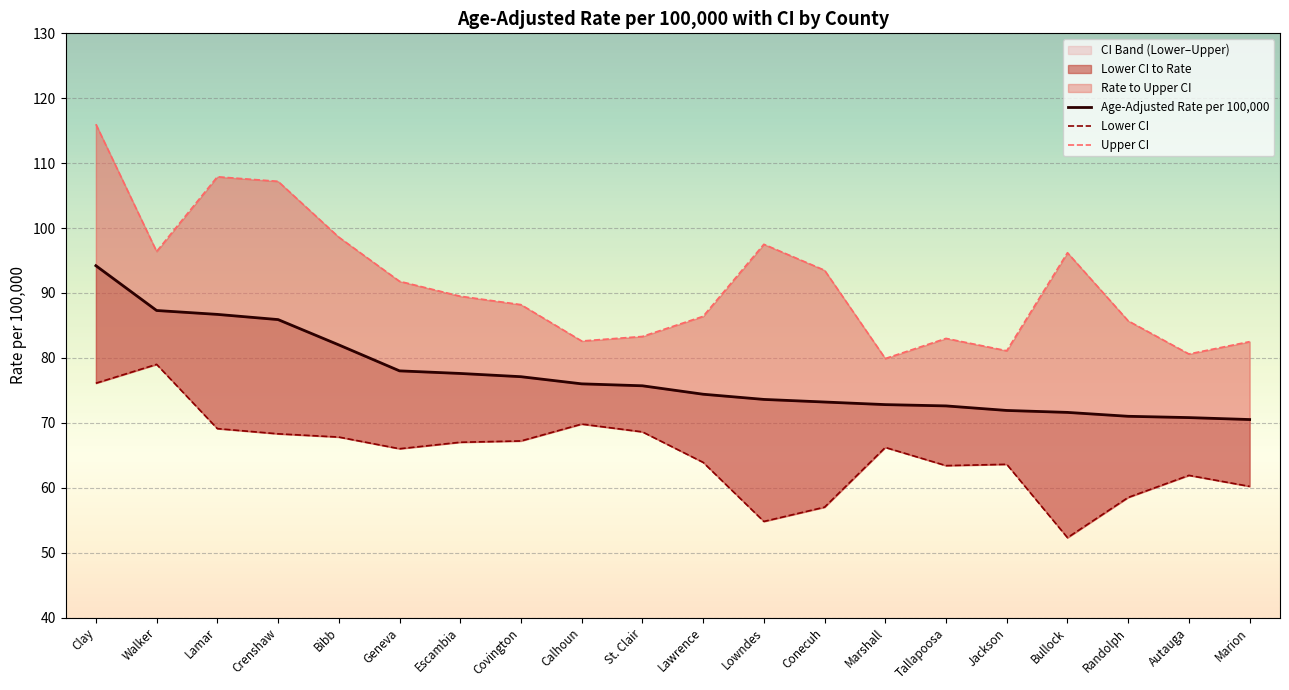

True or false: Age-Adjusted Rate per 100,000 and Upper CI intersect in this chart.

False